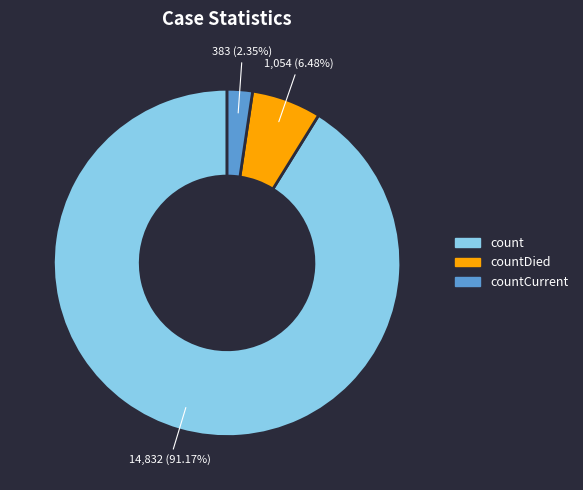

How many slices are in this pie chart?

3